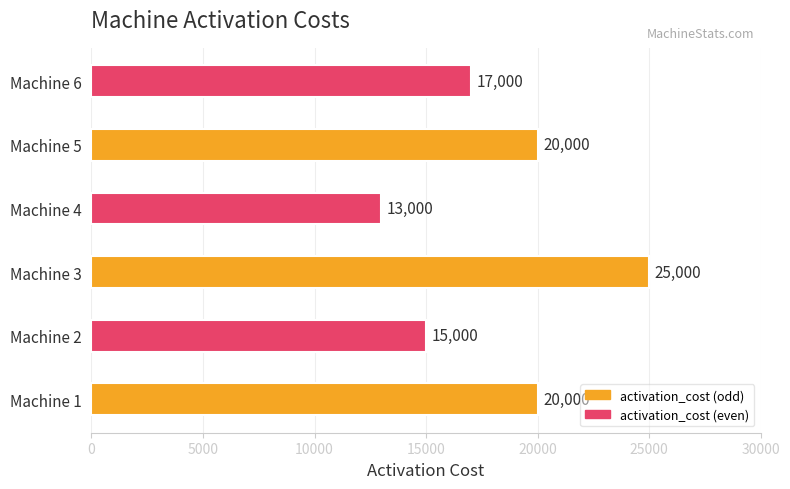

What is the change in value from Machine 5 to Machine 6?

-3000